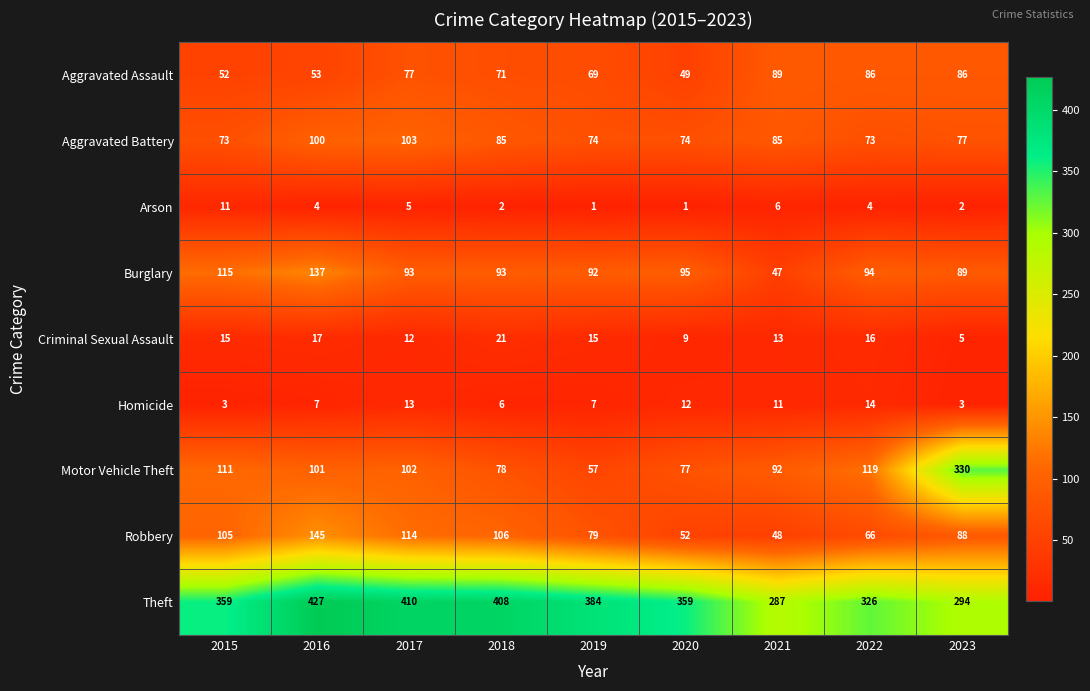

Which label corresponds to the largest value in the chart?

2016